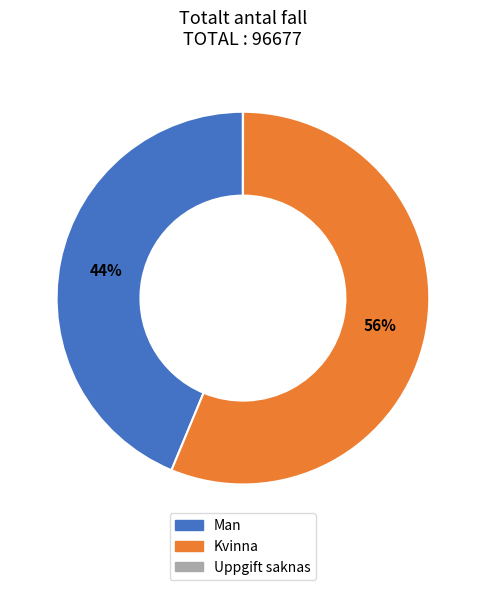

To the nearest percent, what is the average slice percentage?

33%